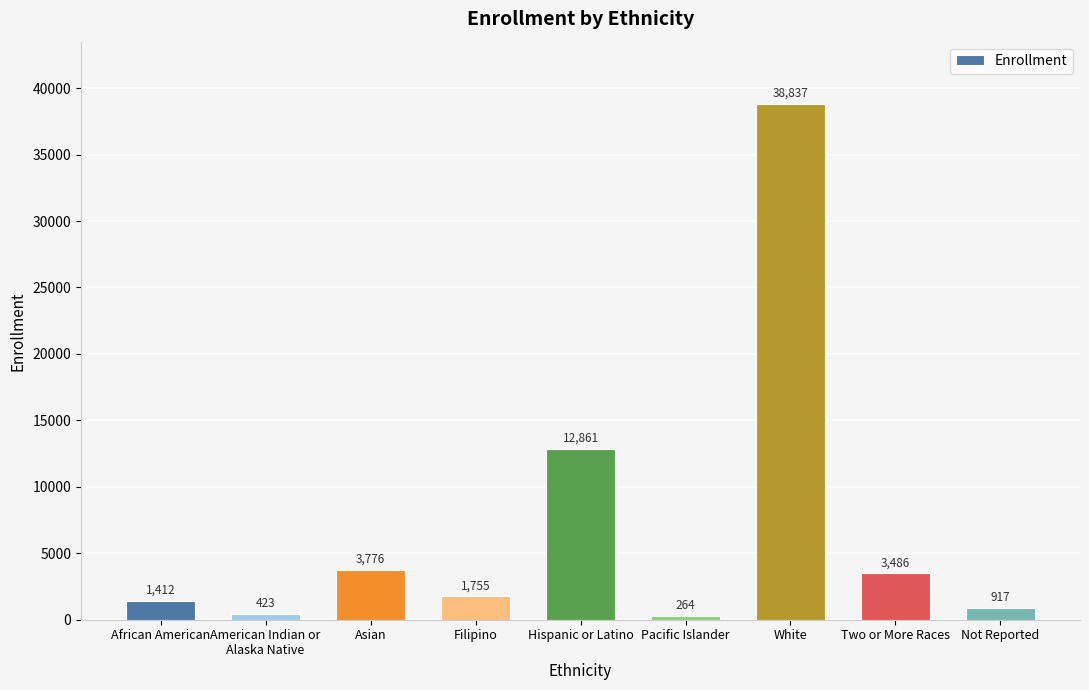

List the labels in order of value, largest first.

White, Hispanic or Latino, Asian, Two or More Races, Filipino, African American, Not Reported, American Indian or
Alaska Native, Pacific Islander